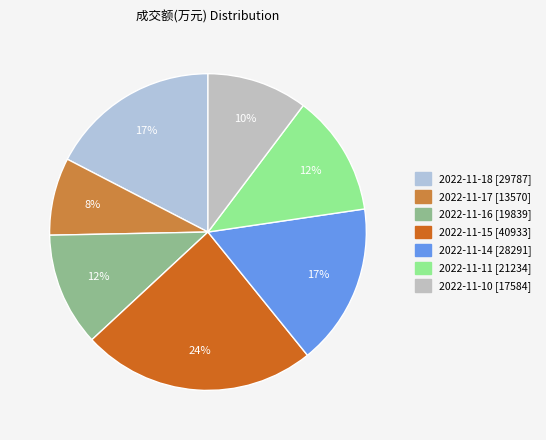

To the nearest percent, what is the average slice percentage?

14%